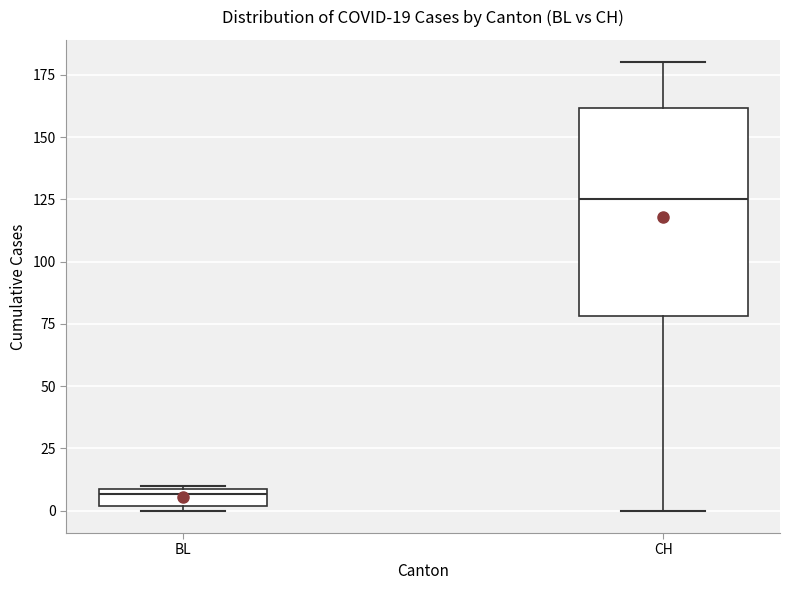

Comparing the boxes themselves (not the whiskers), which one is the tallest?

CH